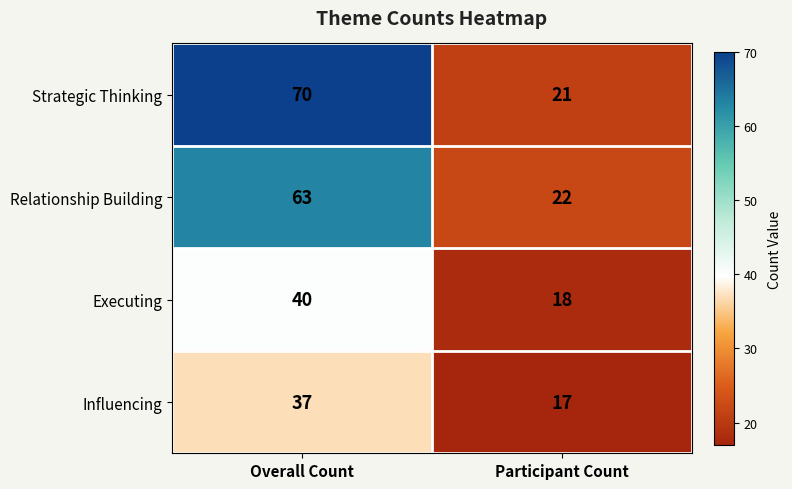

At which category is the sum across all series the highest?

Overall Count